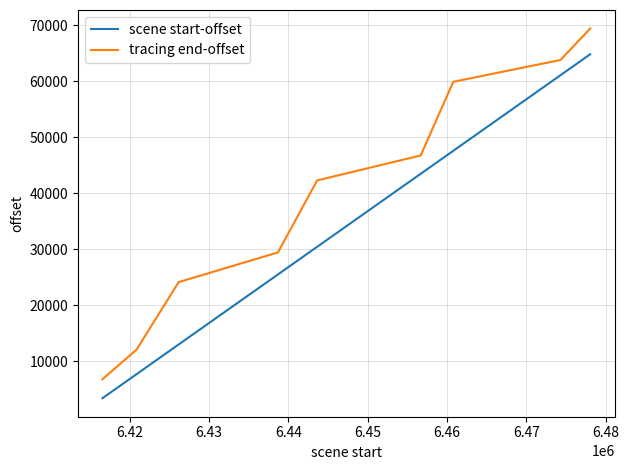

What is the difference between the maximum and minimum values in the tracing end-offset series?

62667